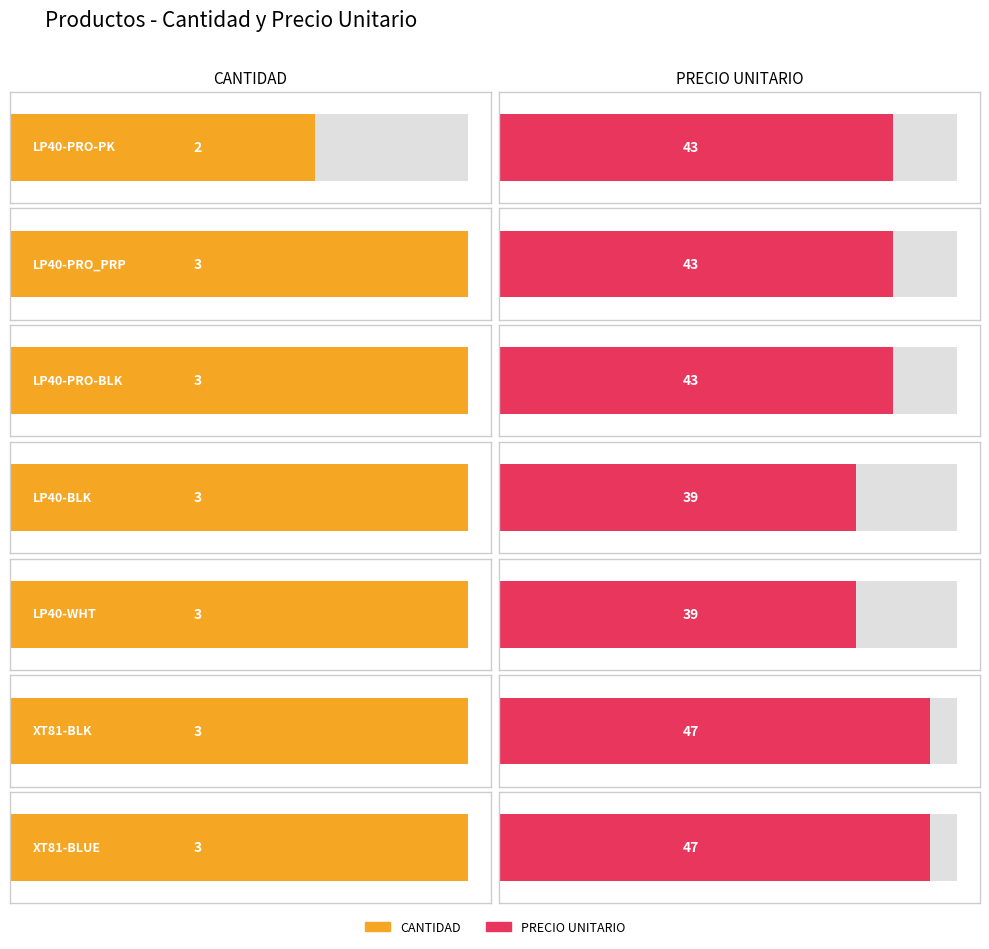

Are the bars horizontal?

Yes